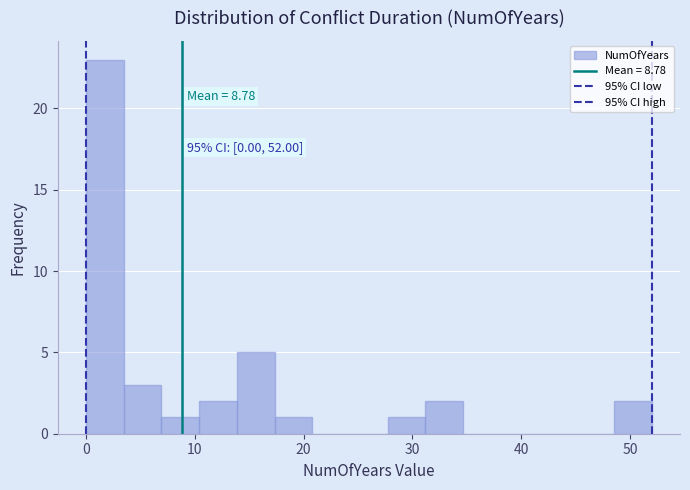

Around what value on the x-axis is the tallest bar? Give the approximate position of its centre, as read against the axis.

2